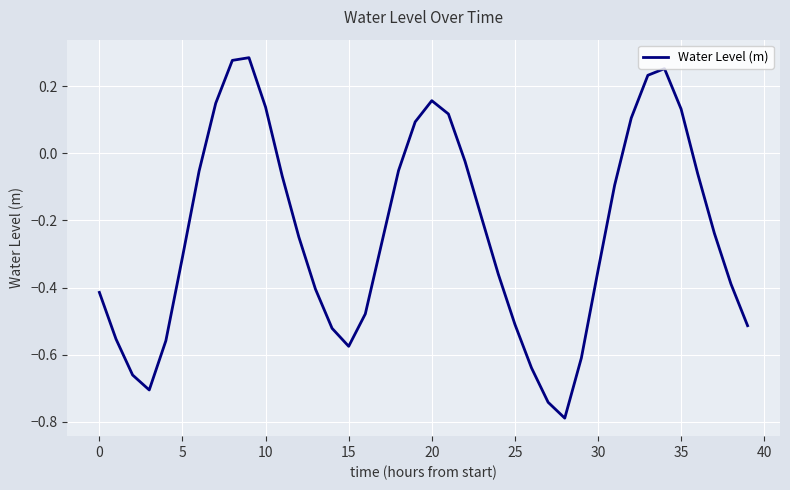

What is the minimum value shown in the chart?

-0.8